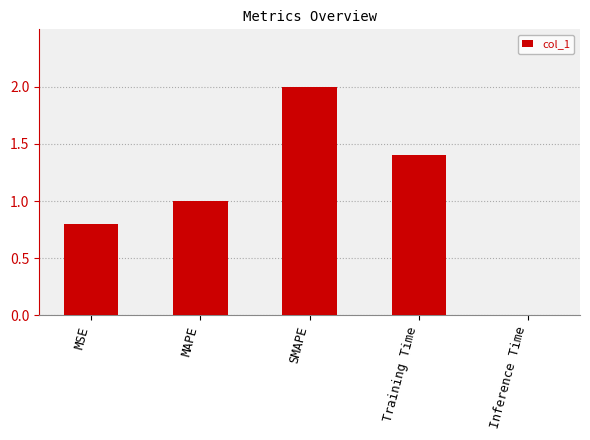

Rank the categories by value from highest to lowest.

SMAPE, Training Time, MAPE, MSE, Inference Time